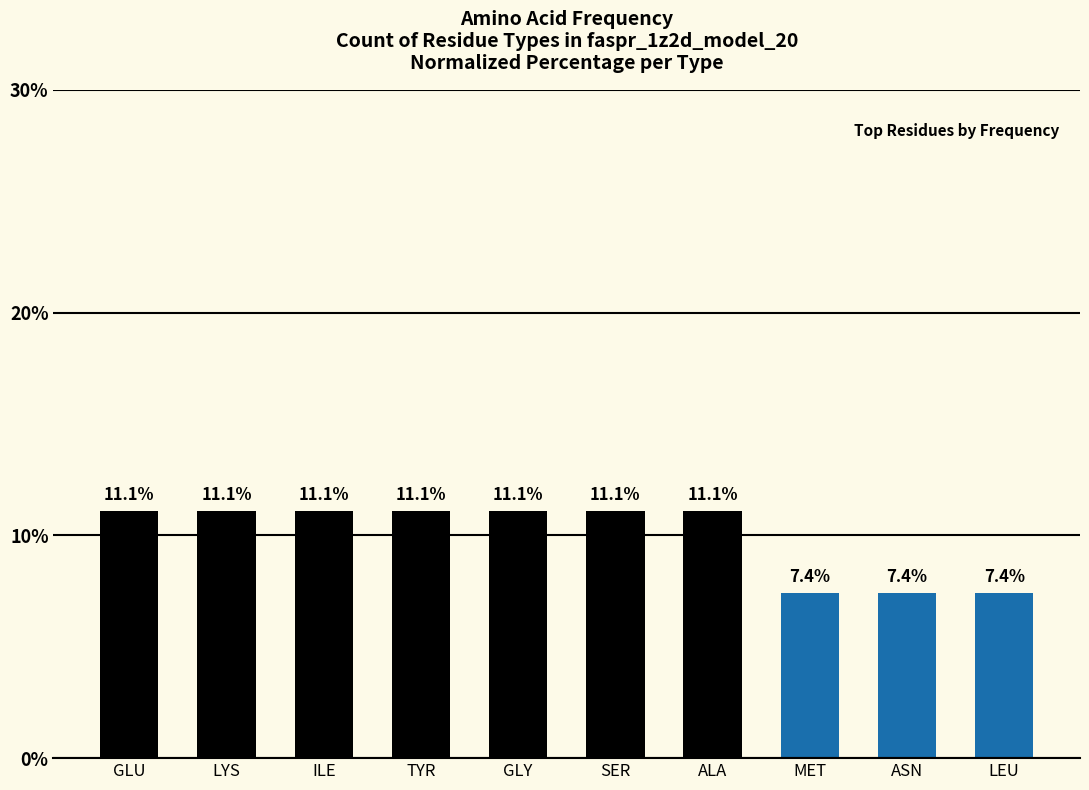

What is the sum of the values at GLU and ASN?

18.5